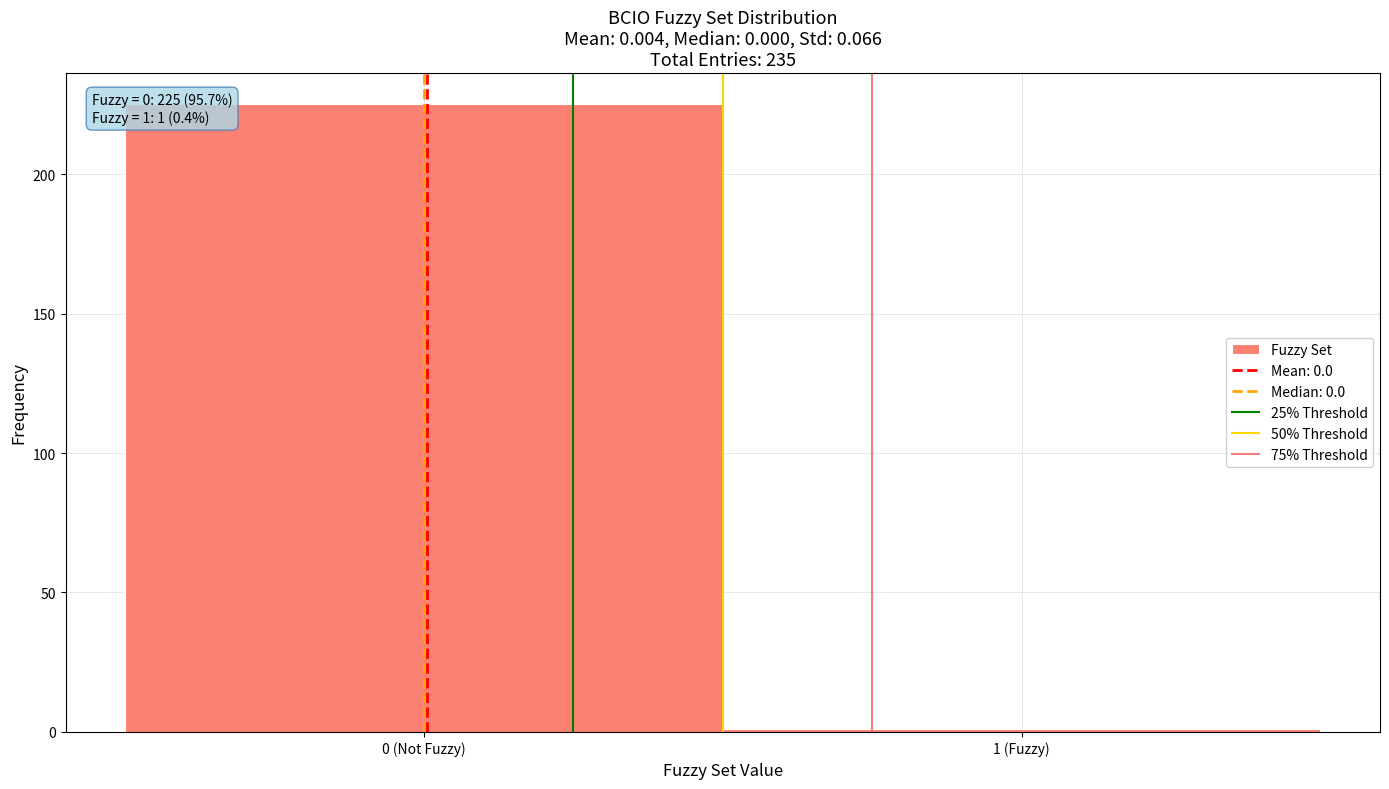

Reading left to right, extract all data points from this chart.

225	1